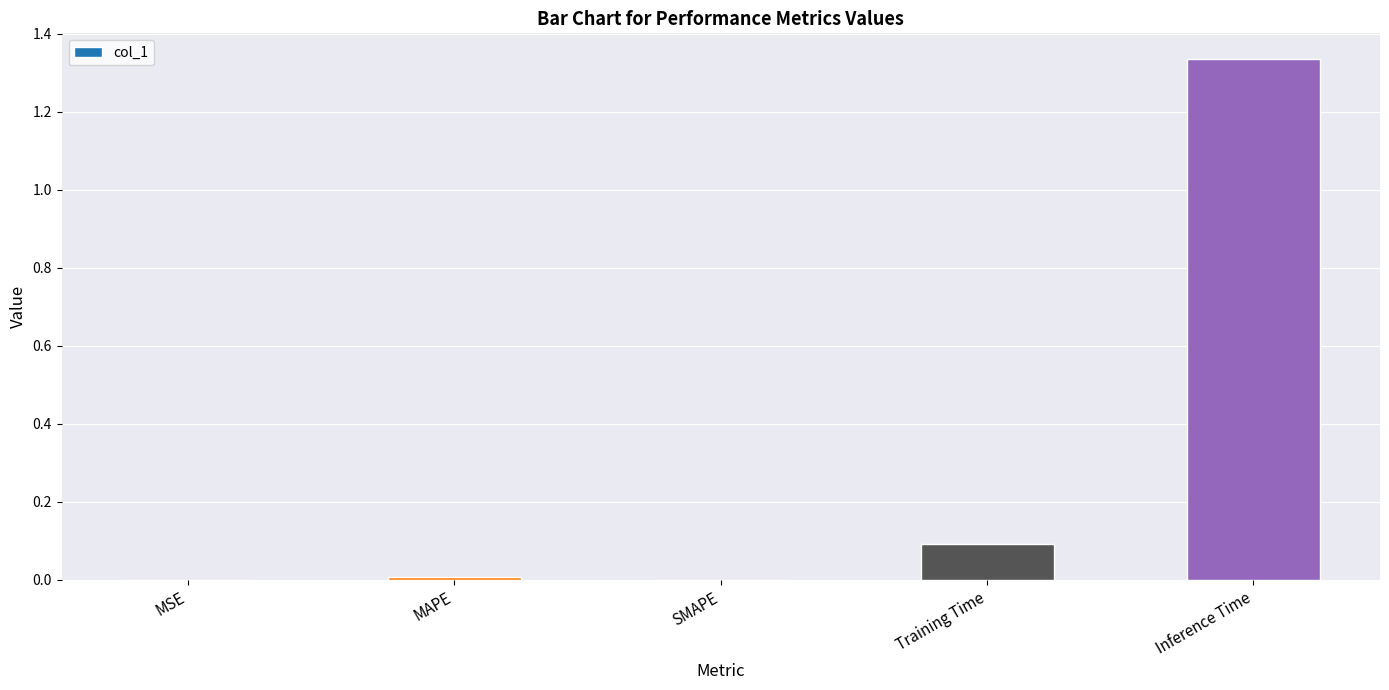

At which category does the chart reach its peak across all series?

Inference Time